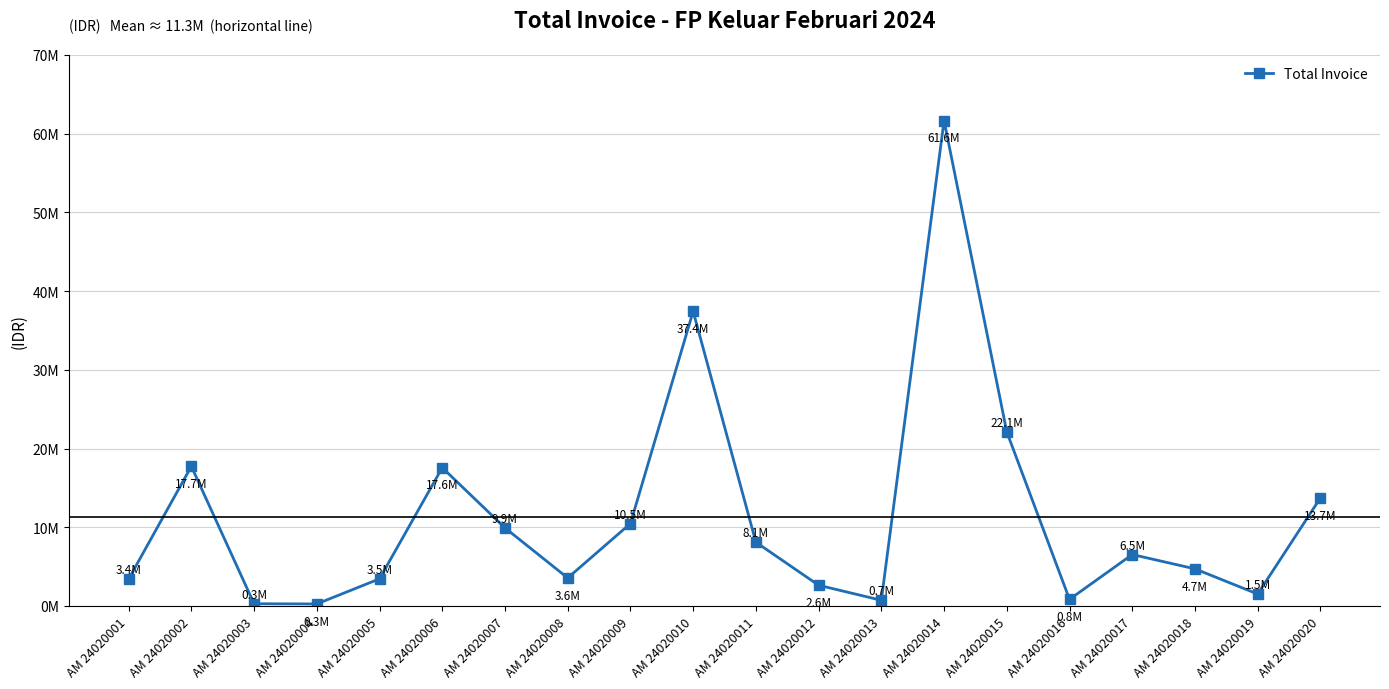

How many interior local peaks (higher than both neighbors) does the data have?

5